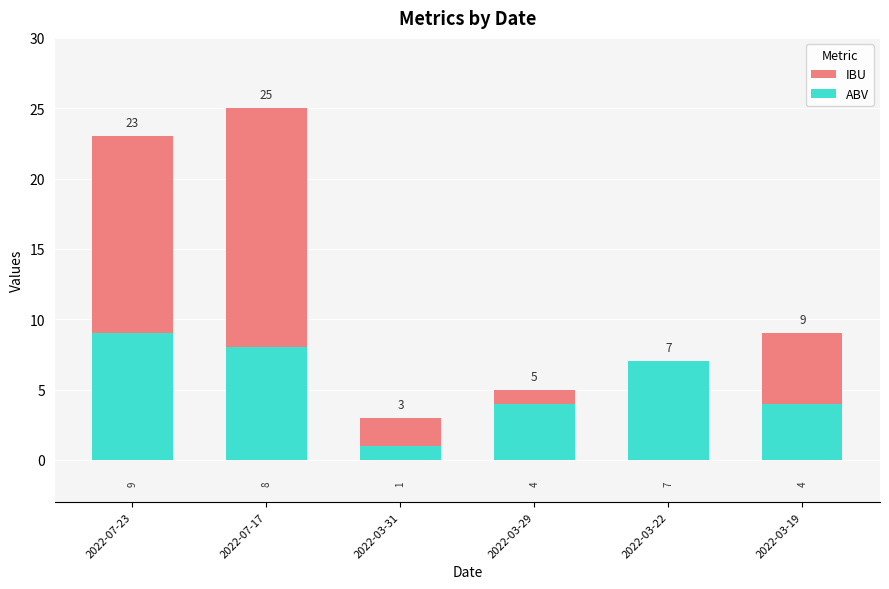

At which category is the sum across all series the highest?

2022-07-17